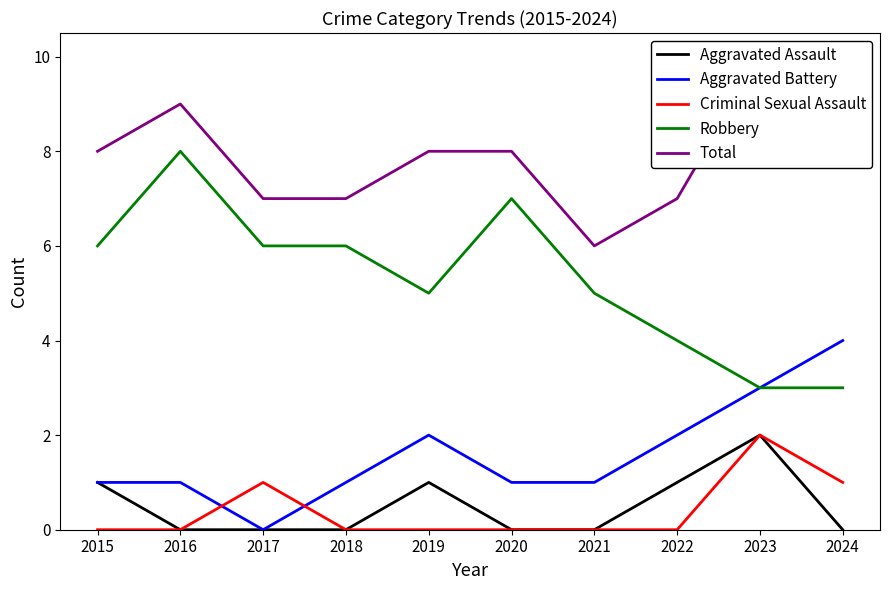

True or false: Aggravated Battery and Robbery intersect in this chart.

False